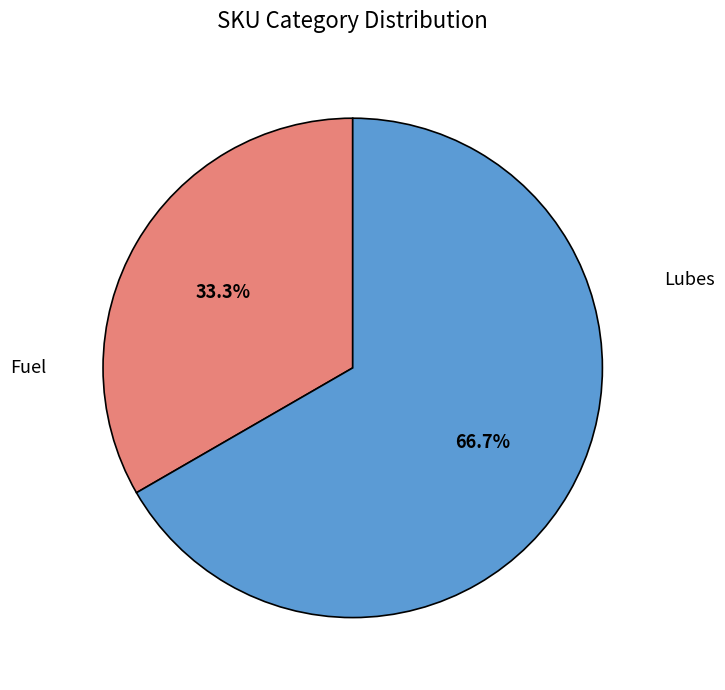

Rank the categories by value from lowest to highest.

Fuel, Lubes